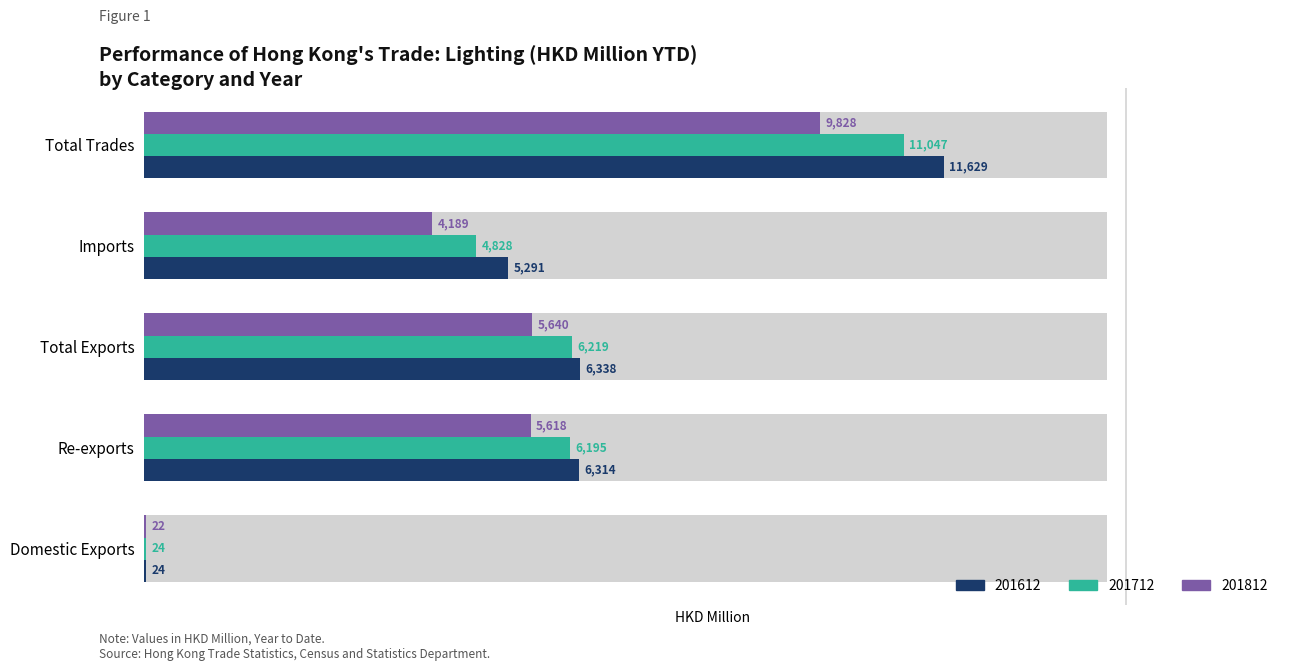

How many bars are there in each group?

3